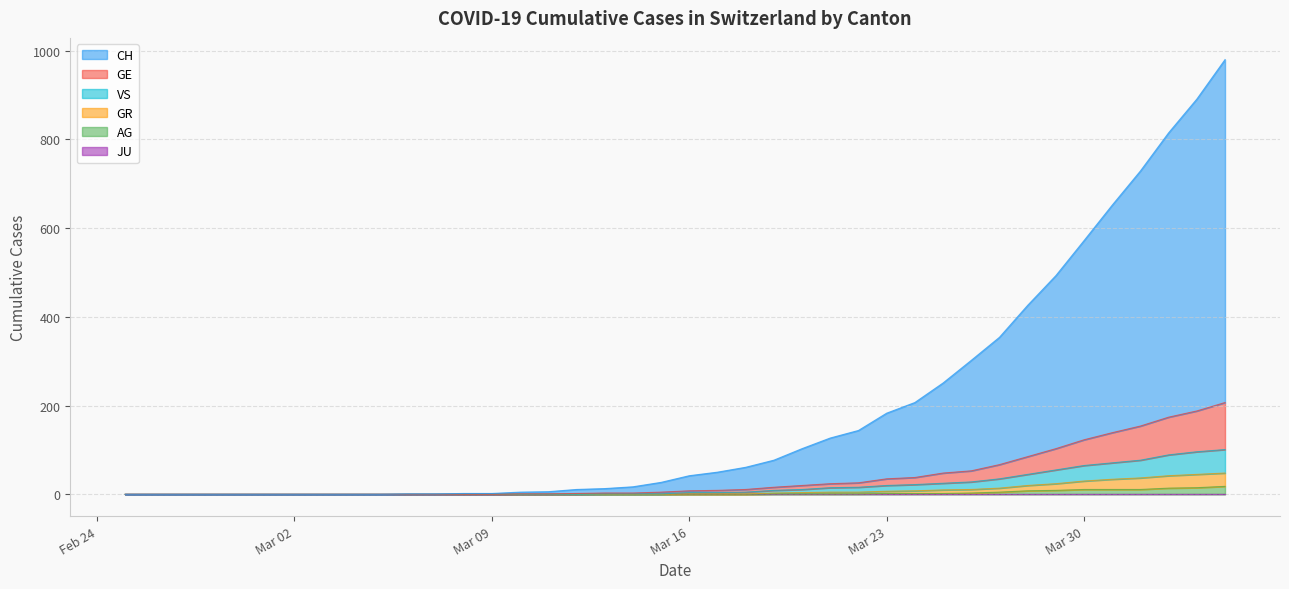

Which category has the highest value across all series?

2020-04-04